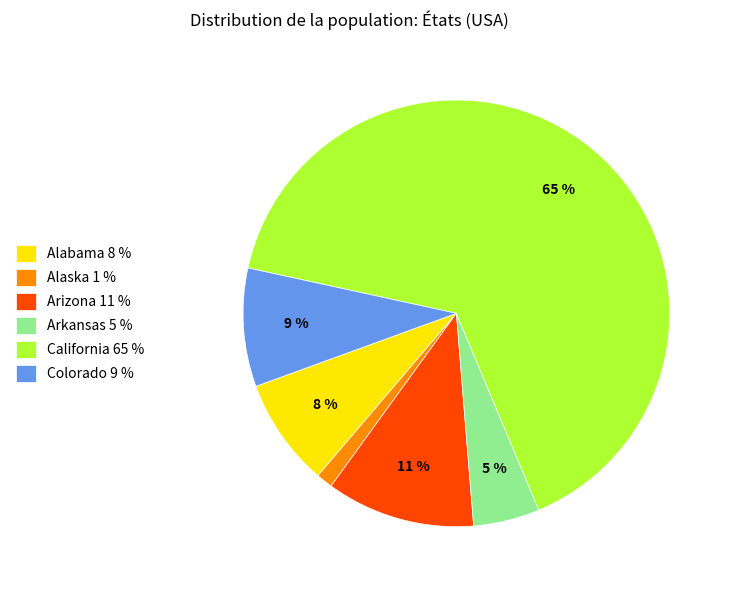

What percentage is the Arizona slice, to the nearest percent?

11%